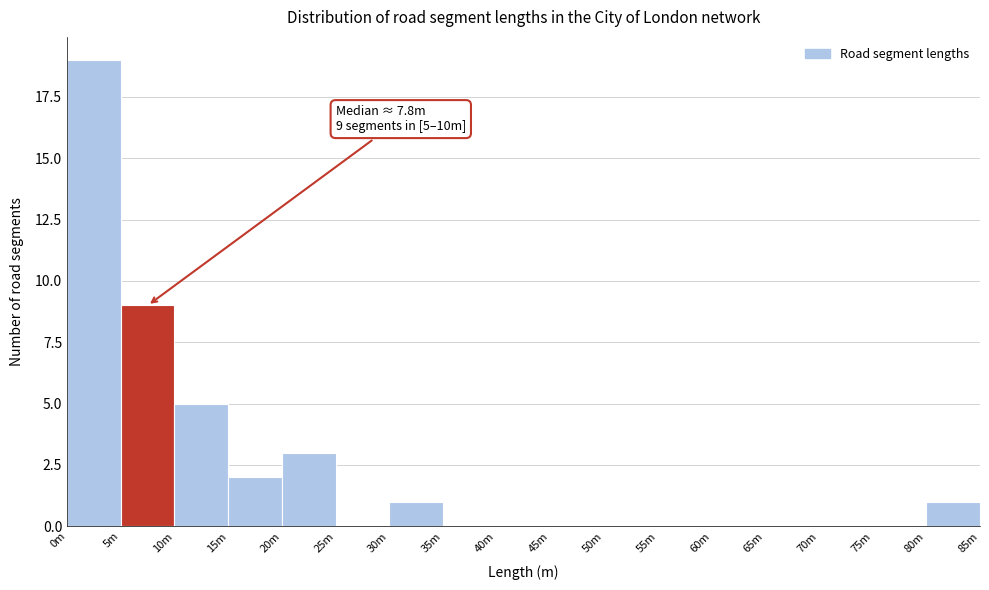

Reading right to left, what are all the values shown in this chart?

80m=1	75m=0	70m=0	65m=0	60m=0	55m=0	50m=0	45m=0	40m=0	35m=0	30m=1	25m=0	20m=3	15m=2	10m=5	5m=9	0m=19